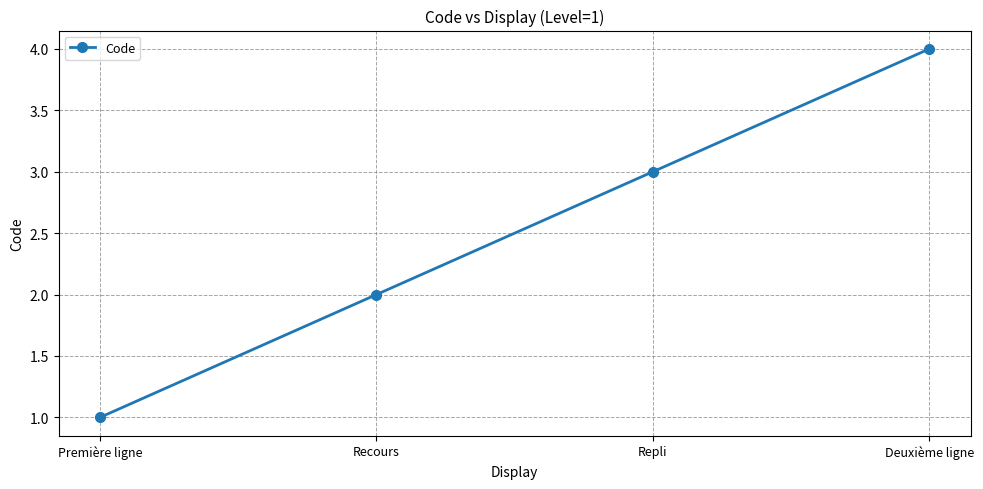

What is the label of the 4th point from the right?

Première ligne